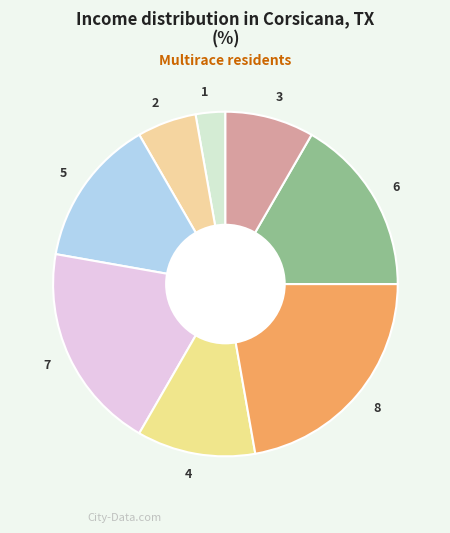

The 6 slice represents 17% of the pie. True or false?

True